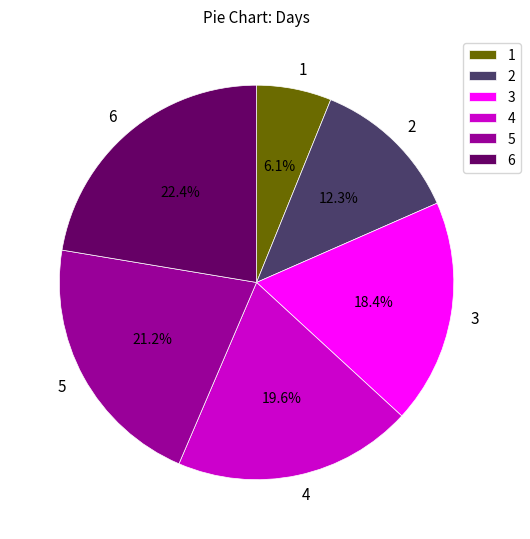

Do 3 and 5 together represent more than half of the pie?

No